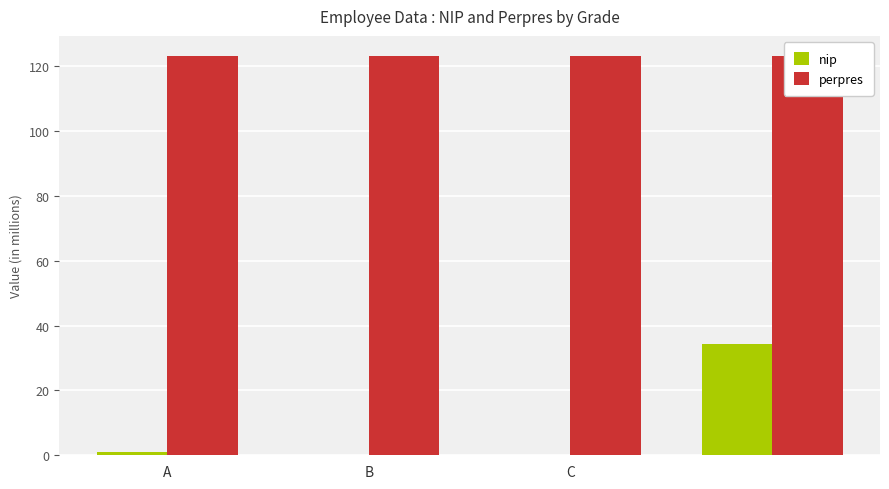

How many groups of bars are there?

4